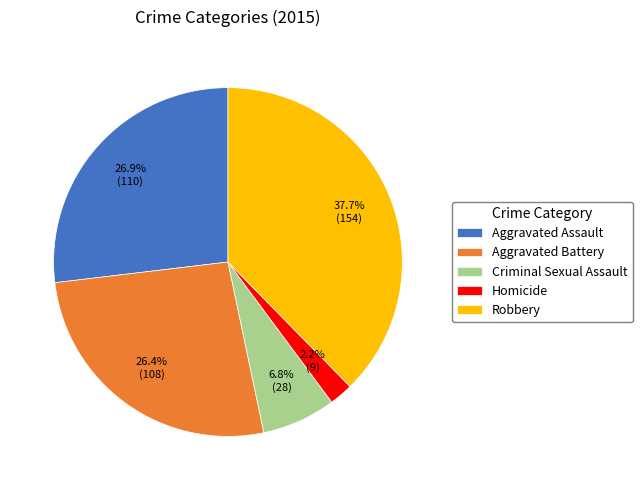

Is it true that Aggravated Battery is 26% of the pie?

True